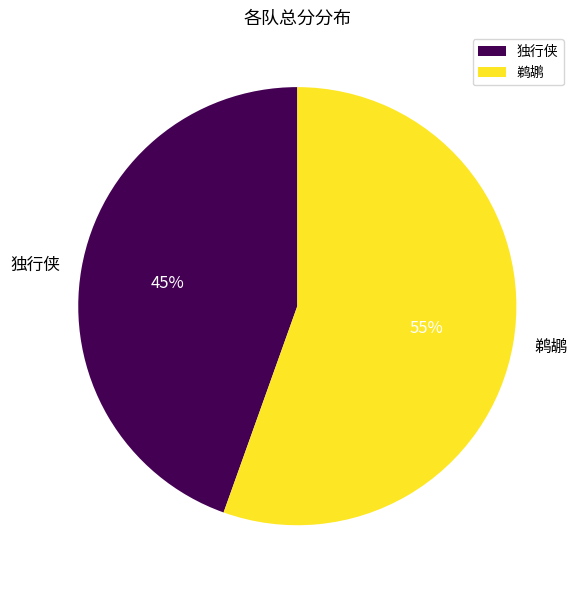

Is it true that 鹈鹕 is 49% of the pie?

False